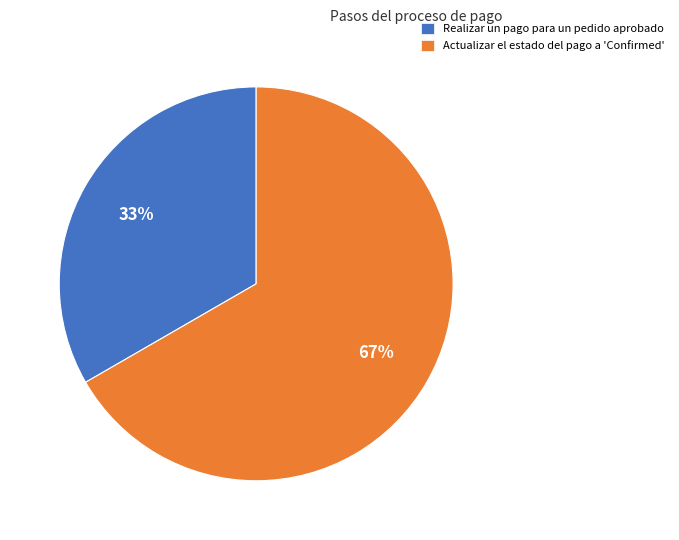

To the nearest percent, what is the average slice percentage?

50%